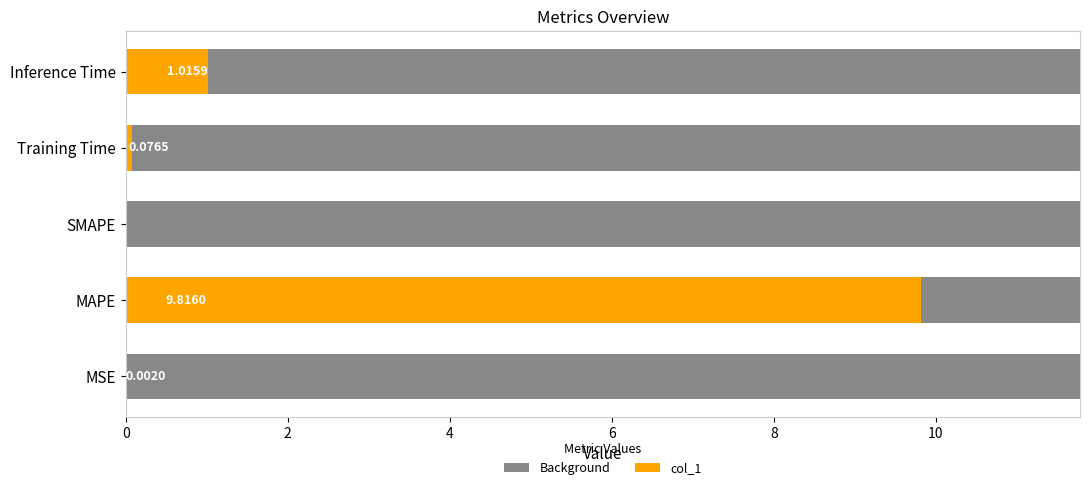

What is the highest value of the col_1 series?

9.8